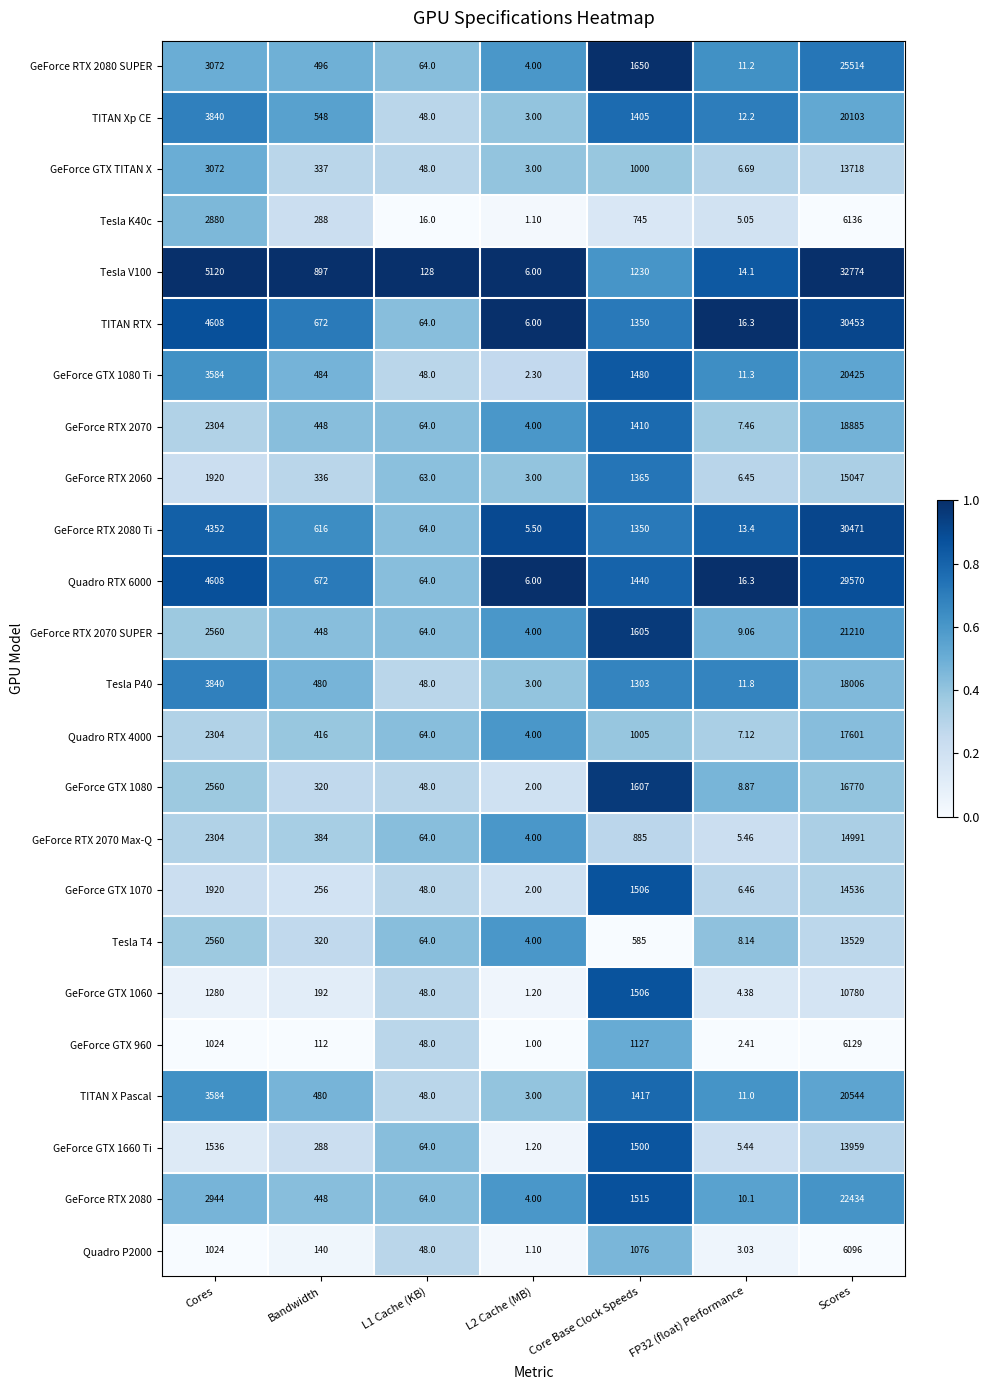

Which category has the highest value in the Tesla V100 series?

Scores